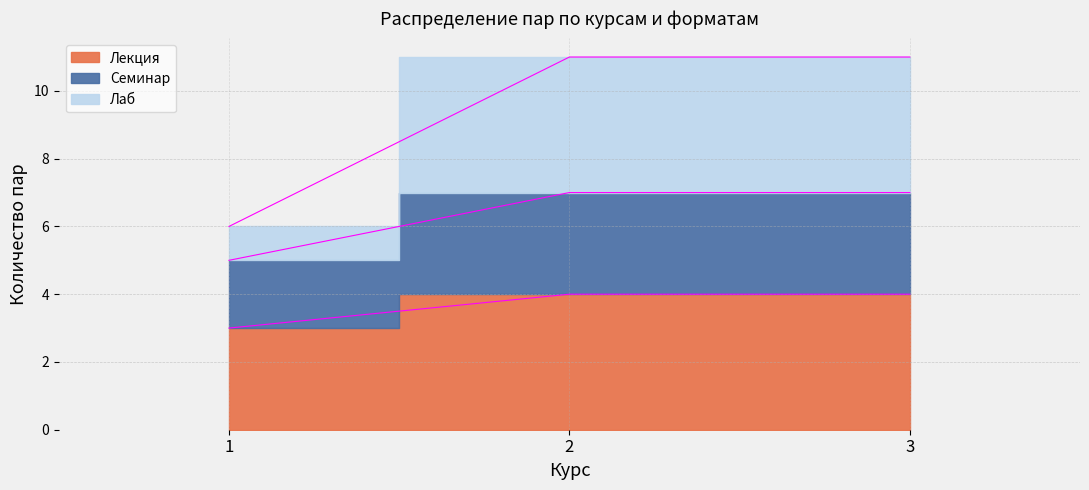

What are all the series names shown in the legend?

Лекция, Семинар, Лаб